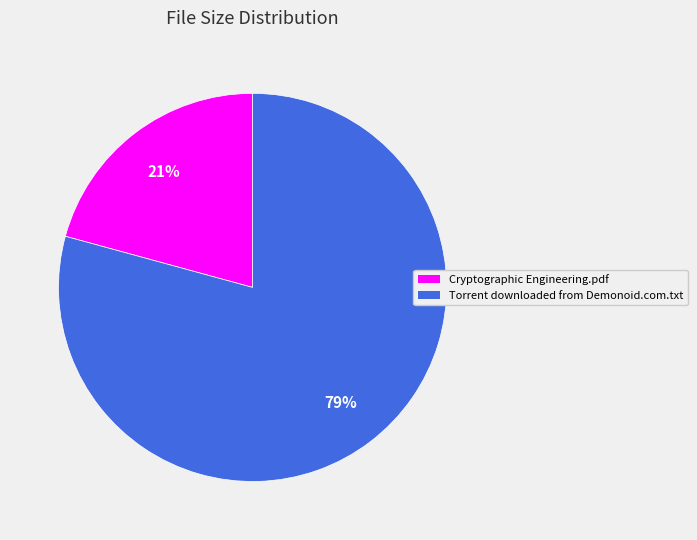

What is the ratio of the value at Cryptographic Engineering.pdf to the value at Torrent downloaded from Demonoid.com.txt?

0.3